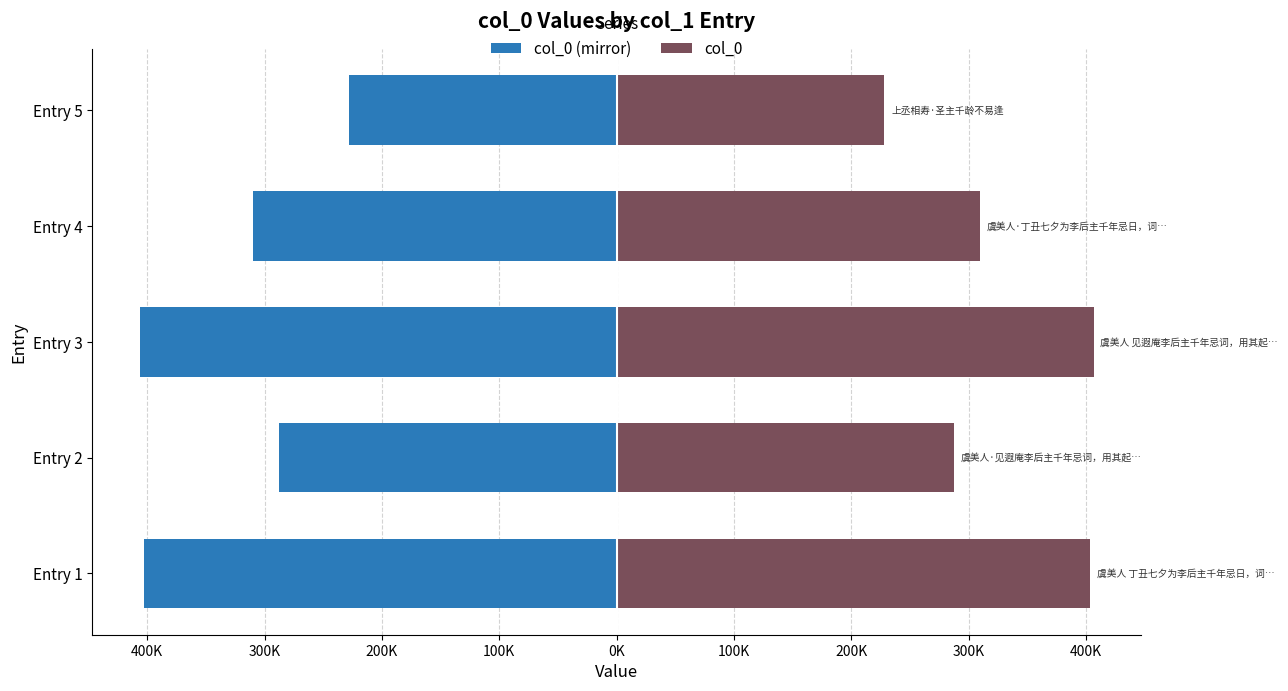

What is the greatest value displayed?

406341